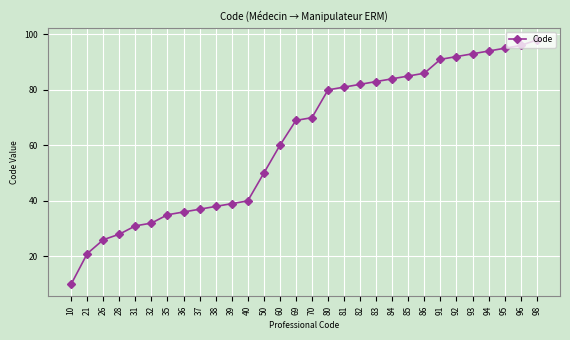

Rank the categories by value from lowest to highest.

10, 21, 26, 28, 31, 32, 35, 36, 37, 38, 39, 40, 50, 60, 69, 70, 80, 81, 82, 83, 84, 85, 86, 91, 92, 93, 94, 95, 96, 98